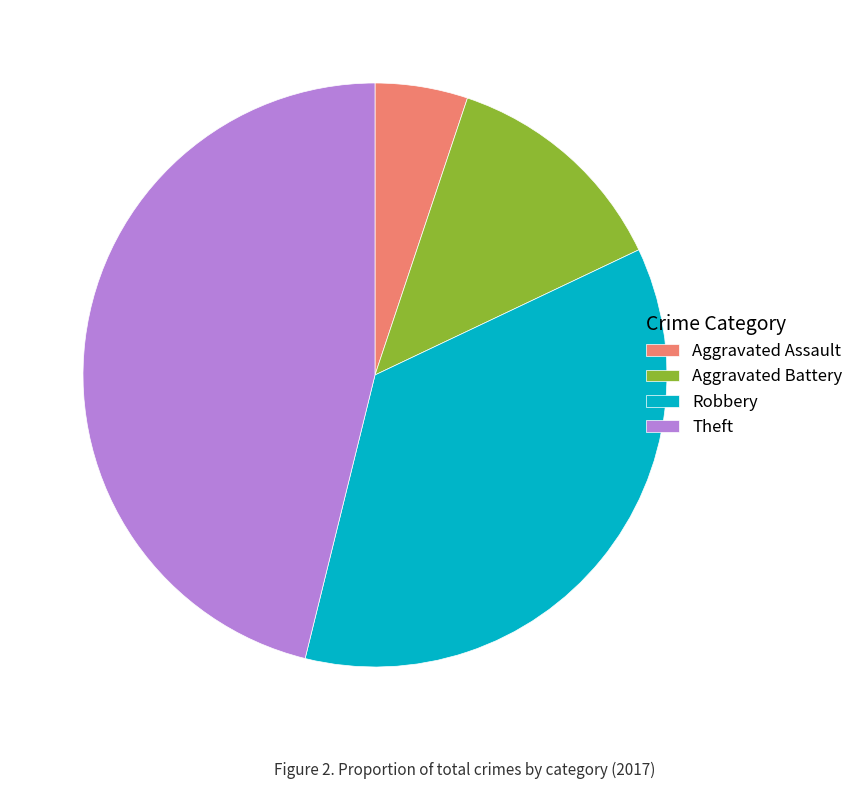

Does Aggravated Battery represent more than half of the total?

No